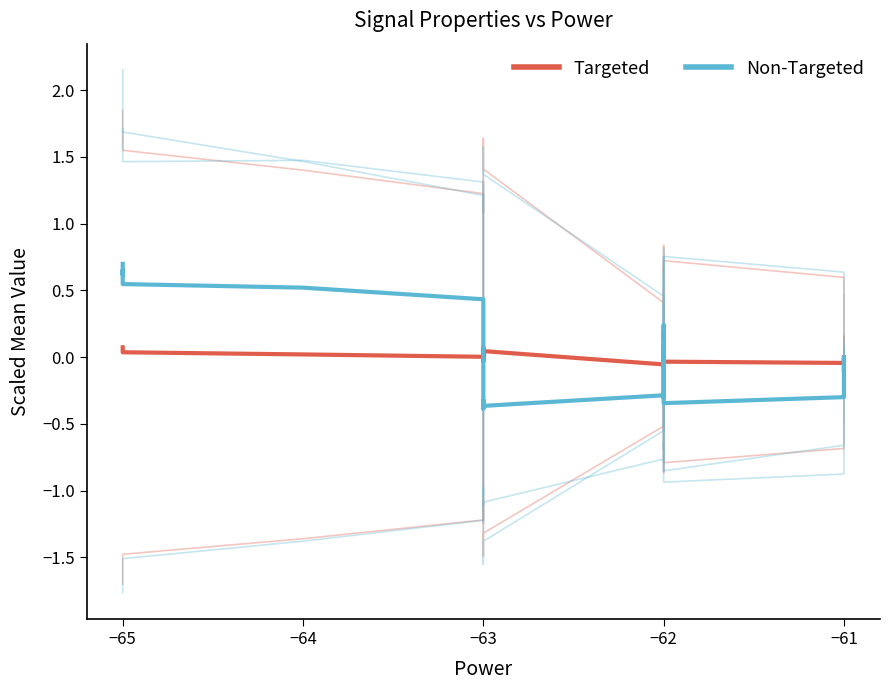

At how many categories does at least one series exceed 0?

26